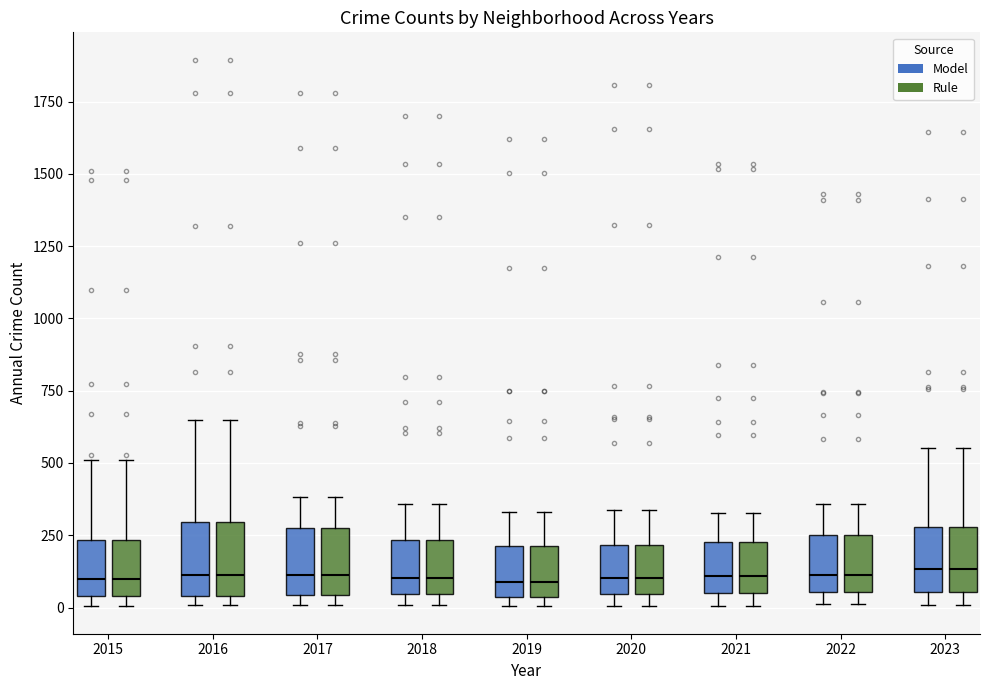

Reading left to right, read every box against the y-axis: the position of its median line, the range the box covers, and the ends of its whiskers. The values are not printed on the chart, so give them approximately, as read against the axis.

2015 (Model): median 100, box 50 to 250, whiskers 0 to 500
2015 (Rule): median 100, box 50 to 250, whiskers 0 to 500
2016 (Model): median 100, box 50 to 300, whiskers 0 to 650
2016 (Rule): median 100, box 50 to 300, whiskers 0 to 650
2017 (Model): median 100, box 50 to 250, whiskers 0 to 400
2017 (Rule): median 100, box 50 to 250, whiskers 0 to 400
2018 (Model): median 100, box 50 to 250, whiskers 0 to 350
2018 (Rule): median 100, box 50 to 250, whiskers 0 to 350
2019 (Model): median 100, box 50 to 200, whiskers 0 to 350
2019 (Rule): median 100, box 50 to 200, whiskers 0 to 350
2020 (Model): median 100, box 50 to 200, whiskers 0 to 350
2020 (Rule): median 100, box 50 to 200, whiskers 0 to 350
2021 (Model): median 100, box 50 to 250, whiskers 0 to 350
2021 (Rule): median 100, box 50 to 250, whiskers 0 to 350
2022 (Model): median 100, box 50 to 250, whiskers 0 to 350
2022 (Rule): median 100, box 50 to 250, whiskers 0 to 350
2023 (Model): median 150, box 50 to 300, whiskers 0 to 550
2023 (Rule): median 150, box 50 to 300, whiskers 0 to 550